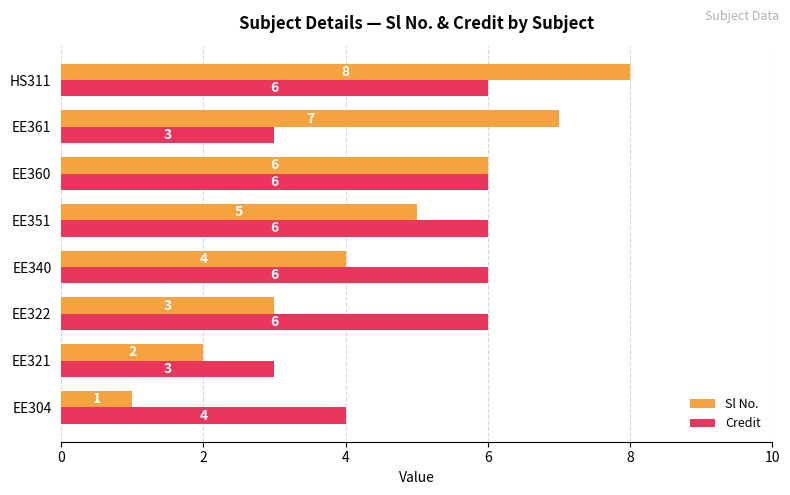

What is the sum of all Sl No. values?

36